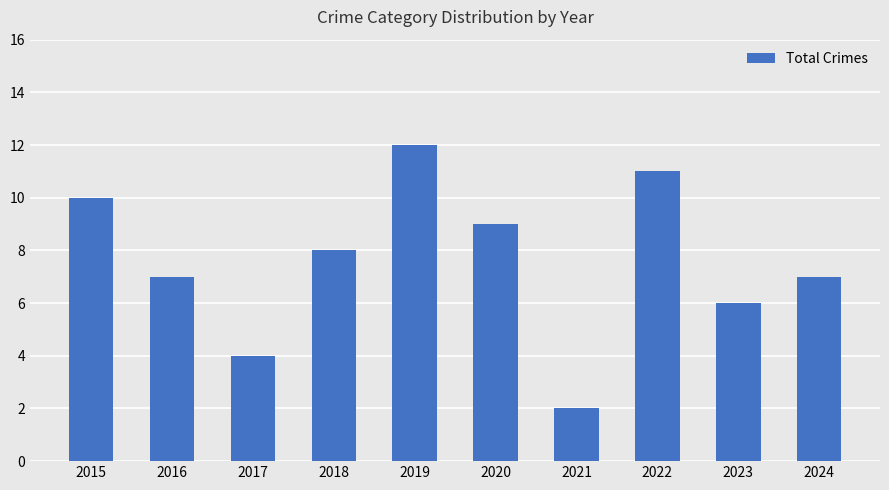

Which category has the highest value across all series?

2019